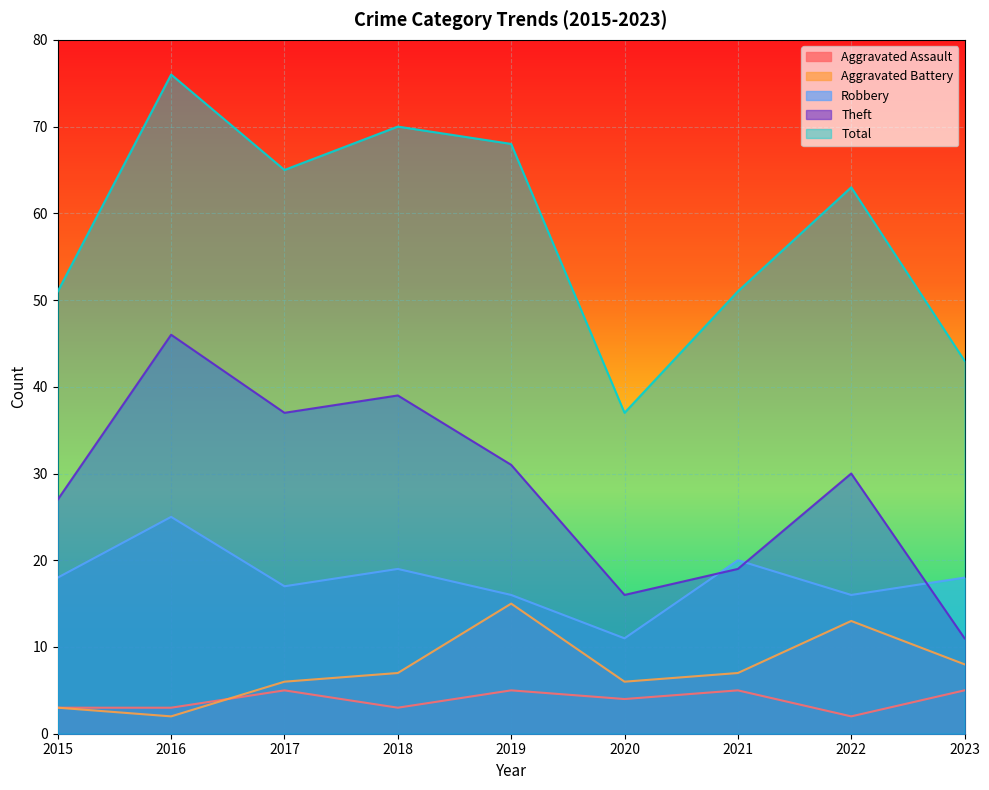

At which category does the chart reach its minimum across all series?

2022